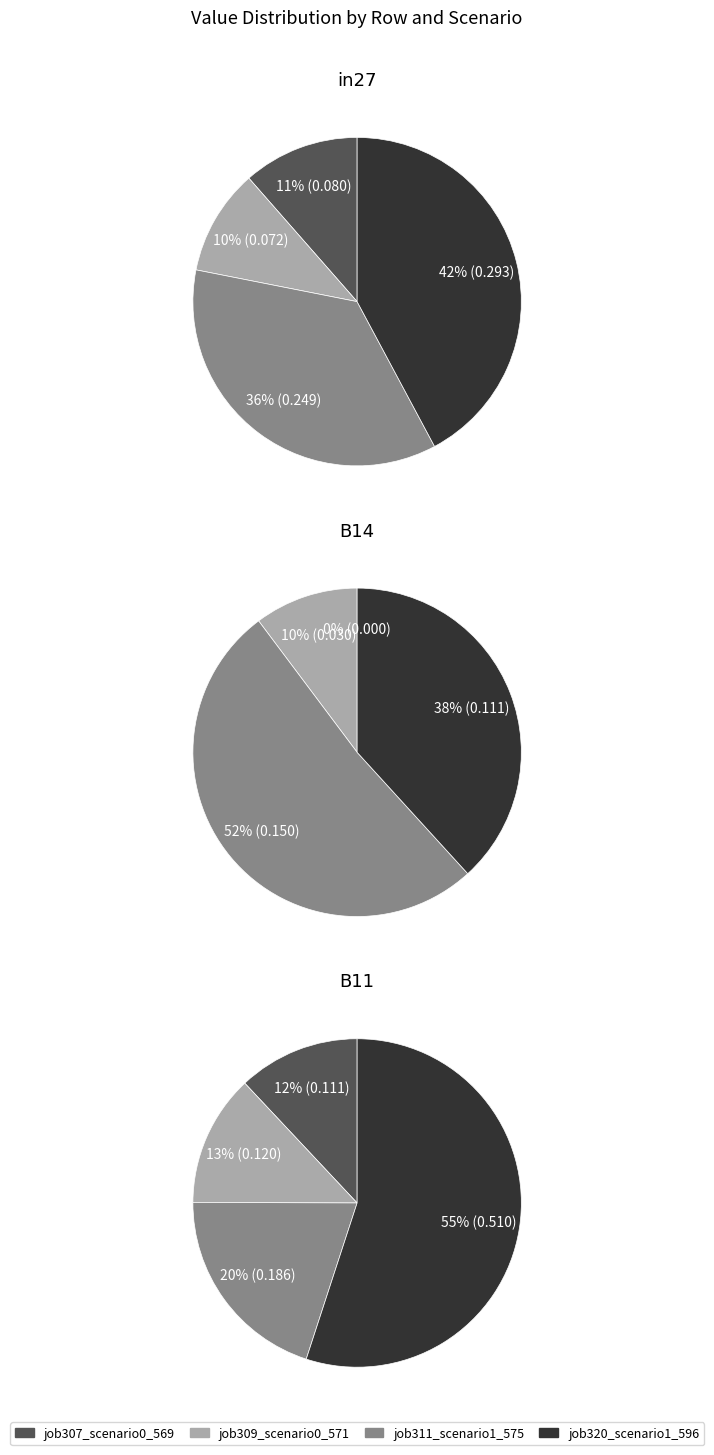

Which series has the largest range (max minus min)?

job320_scenario1_596